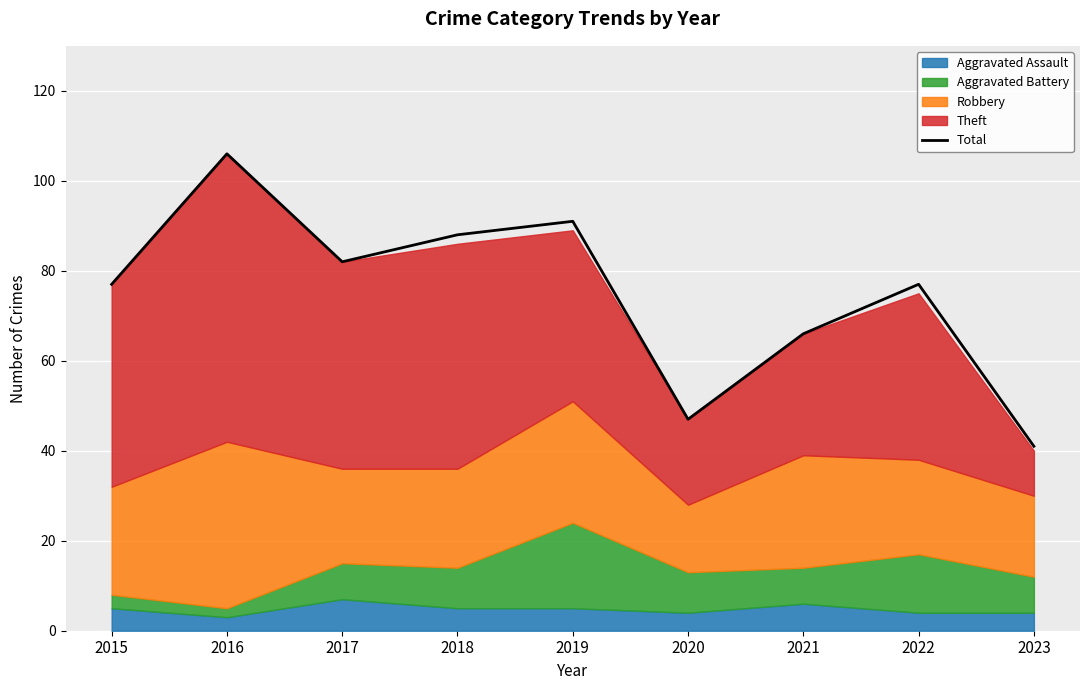

Rank the categories by value from lowest to highest.

2023, 2020, 2021, 2015, 2022, 2017, 2018, 2019, 2016